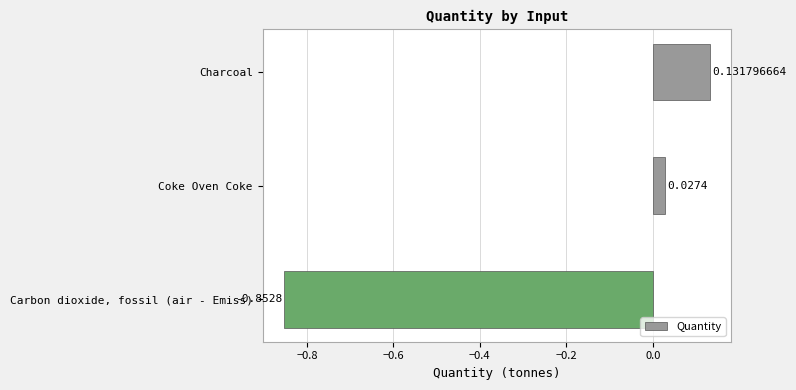

Rank the categories by value from highest to lowest.

Charcoal, Coke Oven Coke, Carbon dioxide, fossil (air - Emiss)